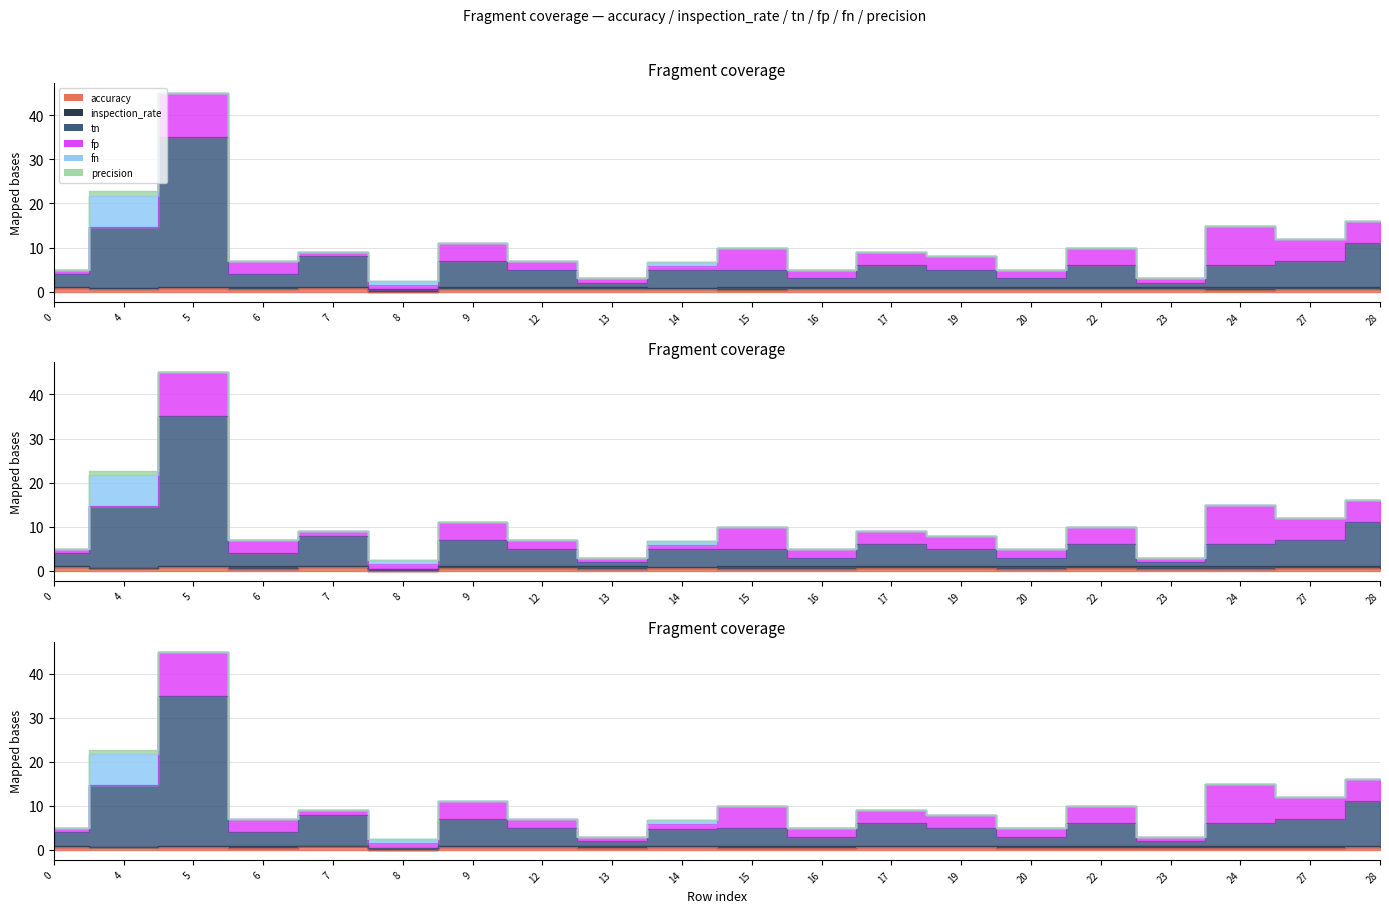

Reading left to right, extract all data points from this chart.

accuracy: 0.8	0.7	0.8	0.5	0.9	0.0	0.6	0.7	0.5	0.7	0.4	0.5	0.6	0.6	0.5	0.6	0.5	0.4	0.5	0.7
inspection_rate: 0.2	0.0	0.2	0.5	0.1	0.5	0.4	0.3	0.5	0.2	0.6	0.5	0.4	0.4	0.5	0.4	0.5	0.6	0.5	0.3
tn: 3.0	14.0	34.0	3.0	7.0	0.0	6.0	4.0	1.0	4.0	4.0	2.0	5.0	4.0	2.0	5.0	1.0	5.0	6.0	10.0
fp: 1.0	0.0	10.0	3.0	1.0	1.0	4.0	2.0	1.0	1.0	5.0	2.0	3.0	3.0	2.0	4.0	1.0	9.0	5.0	5.0
fn: 0.0	7.0	0.0	0.0	0.0	1.0	0.0	0.0	0.0	1.0	0.0	0.0	0.0	0.0	0.0	0.0	0.0	0.0	0.0	0.0
precision: 0.0	1.0	0.0	0.0	0.0	0.0	0.0	0.0	0.0	0.0	0.0	0.0	0.0	0.0	0.0	0.0	0.0	0.0	0.0	0.0